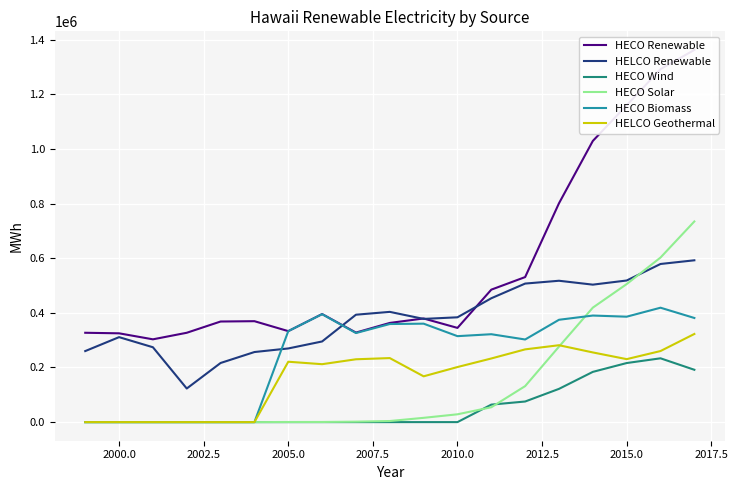

True or false: HELCO Renewable has more than 1 points higher than both neighbors.

True